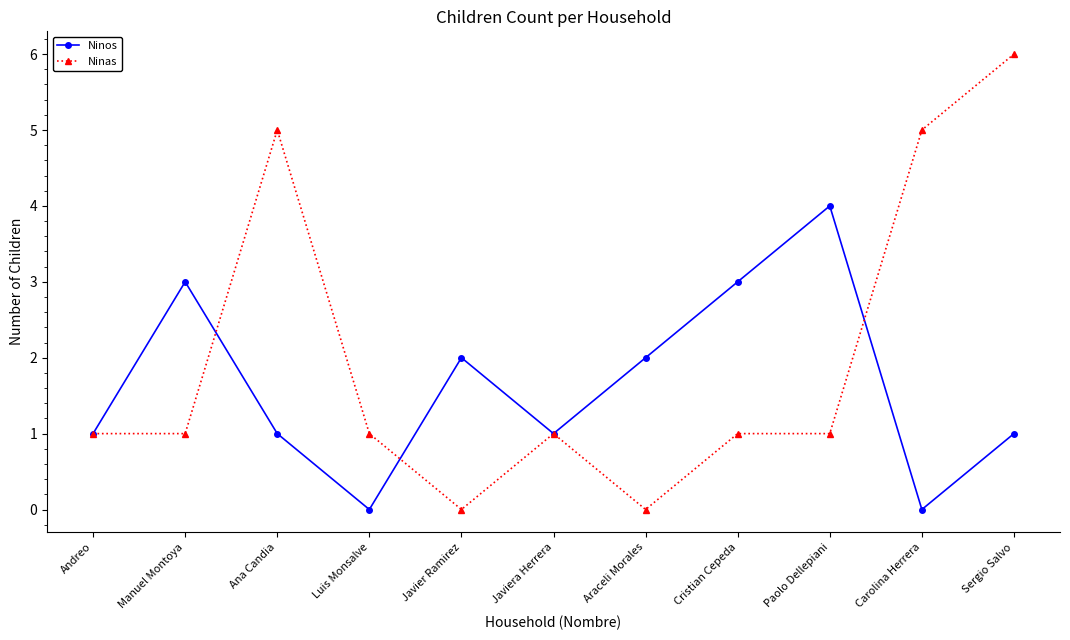

What is the label of the 5th point from the left?

Javier Ramirez